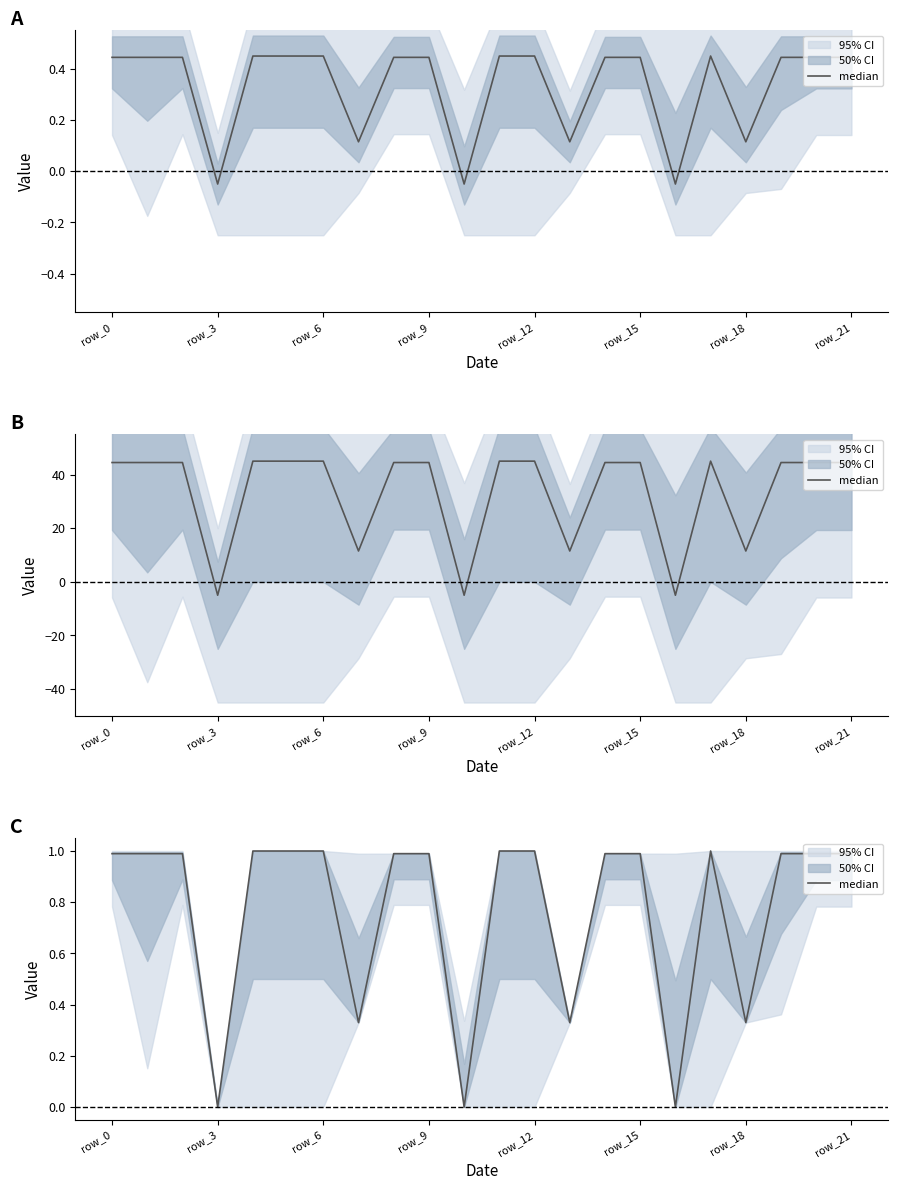

How many points are higher than both their immediate neighbors (excluding endpoints)?

1